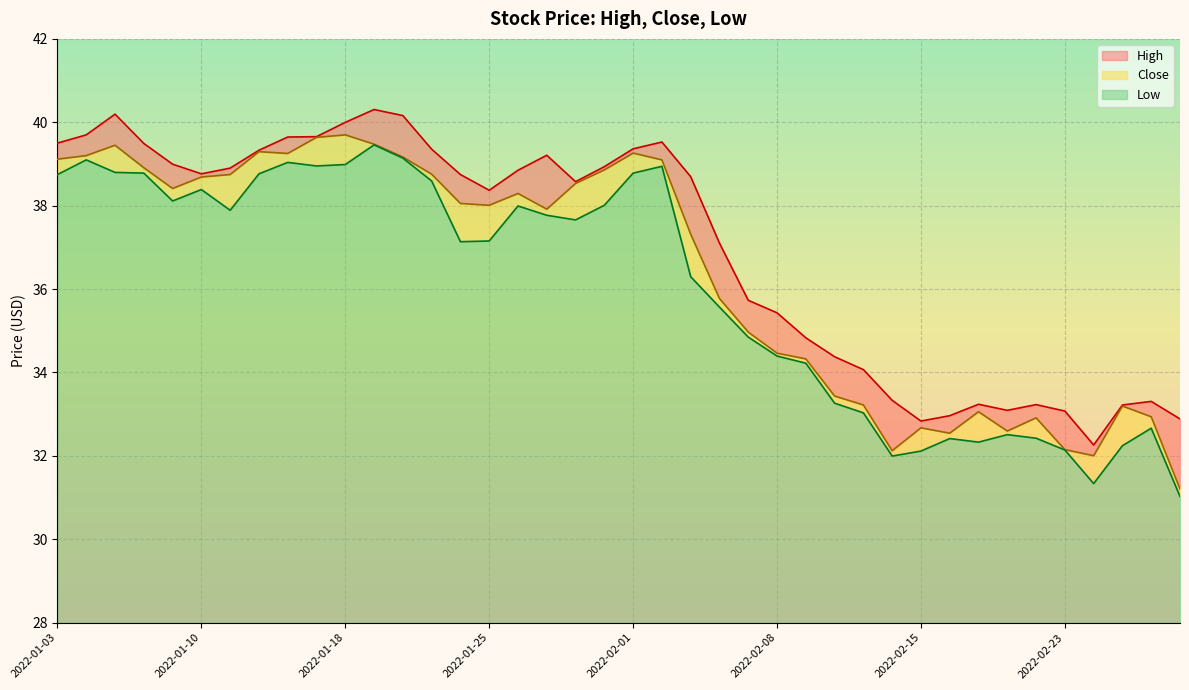

At which label is High closest to 36?

2022-02-07